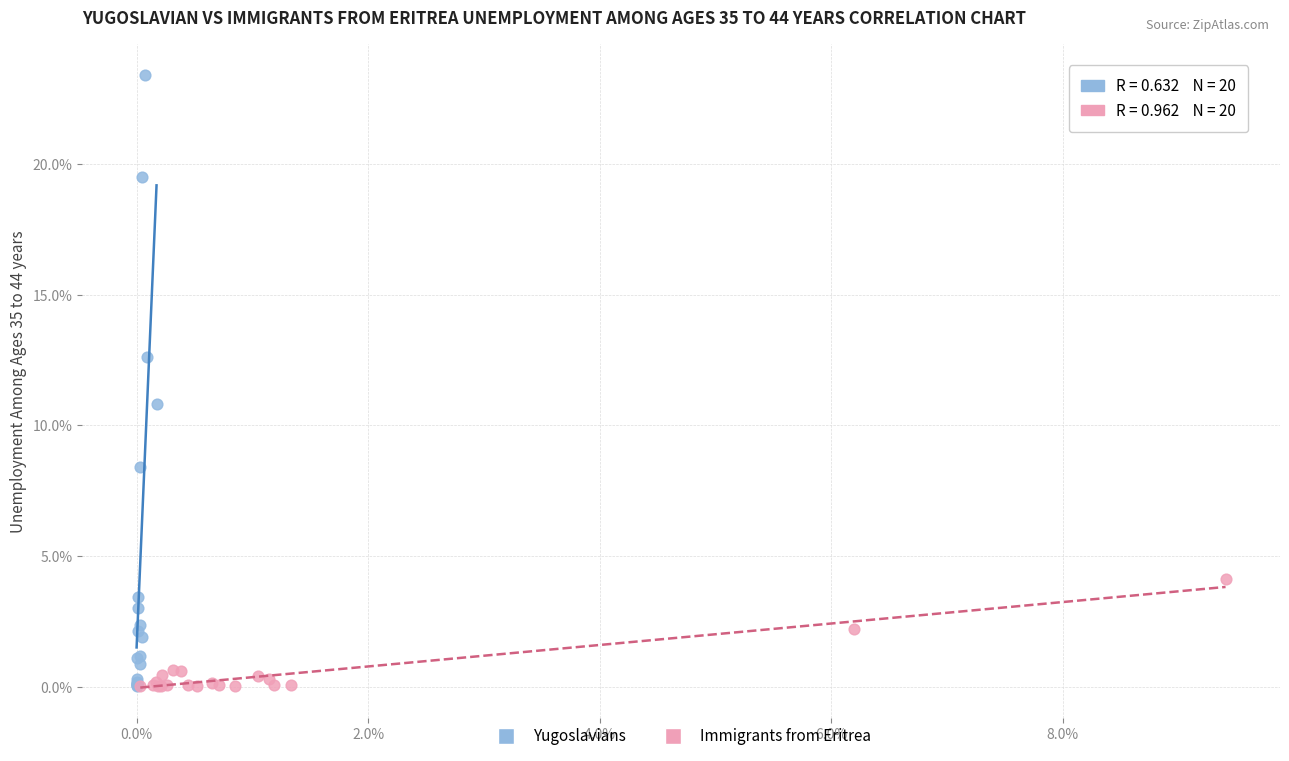

Which series reaches the maximum Y coordinate?

Yugoslavians